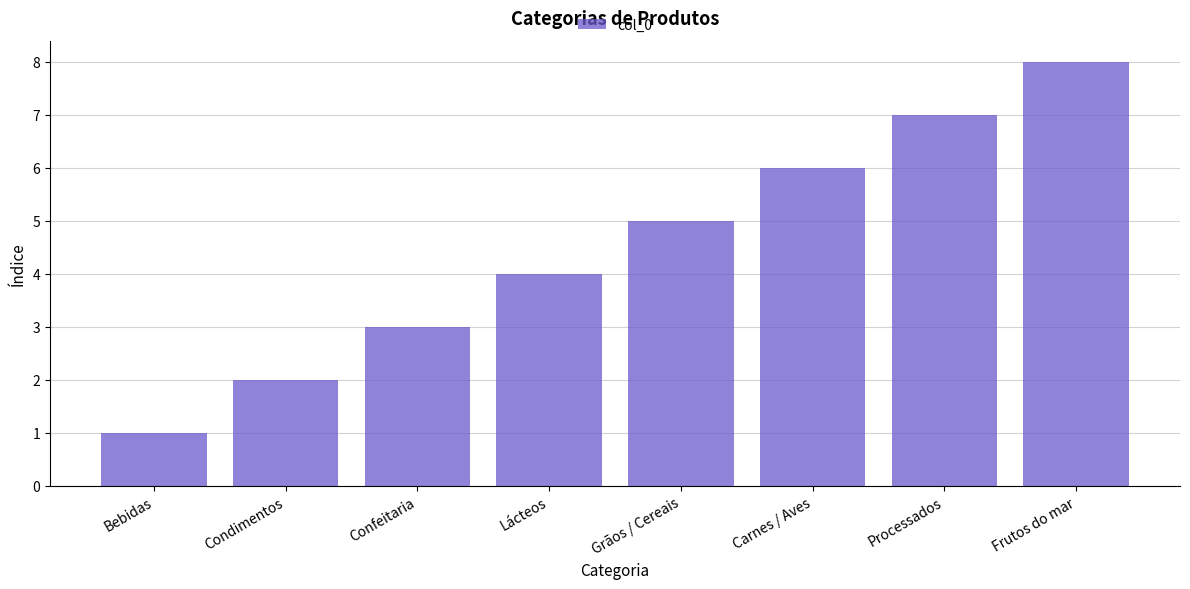

What is the label of the 5th bar from the right?

Lácteos